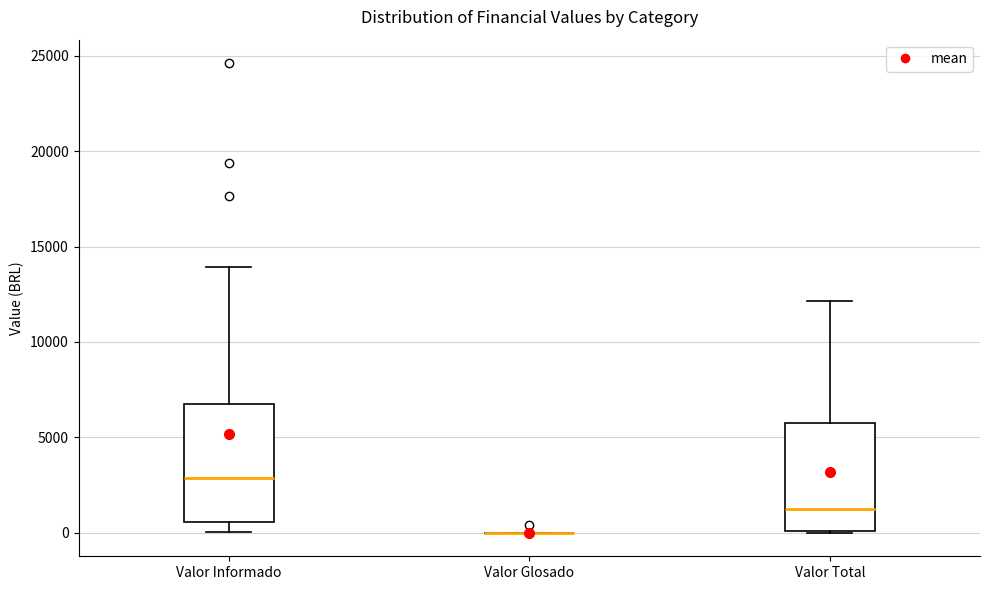

Reading left to right, read every box against the y-axis: the position of its median line, the range the box covers, and the ends of its whiskers. The values are not printed on the chart, so give them approximately, as read against the axis.

Valor Informado: median 3000, box 500 to 6500, whiskers 0 to 14000
Valor Glosado: box collapsed to a line at 0, whiskers 0 to 0
Valor Total: median 1000, box 0 to 5500, whiskers 0 to 12000